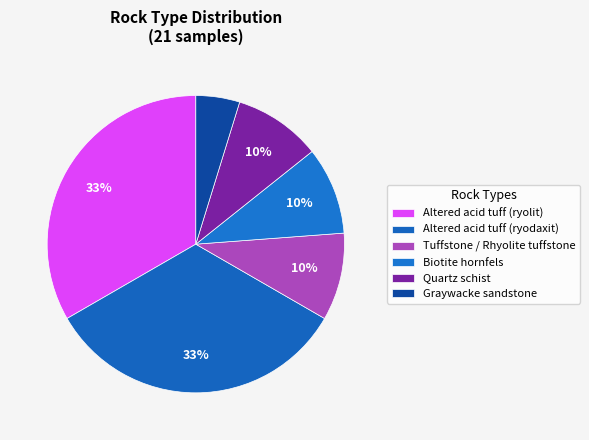

How many slices are in this pie chart?

6